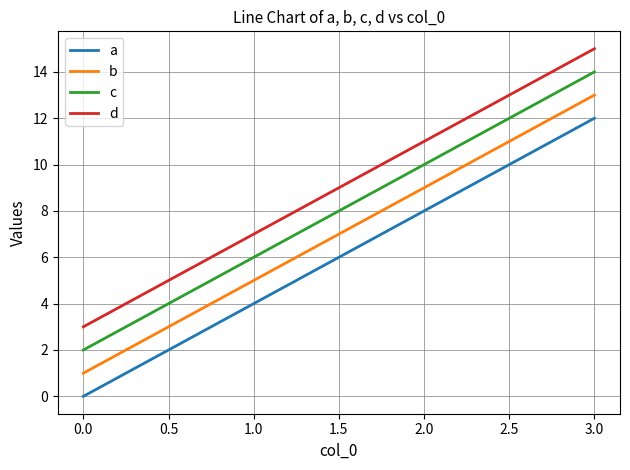

What are all the series names shown in the legend?

a, b, c, d